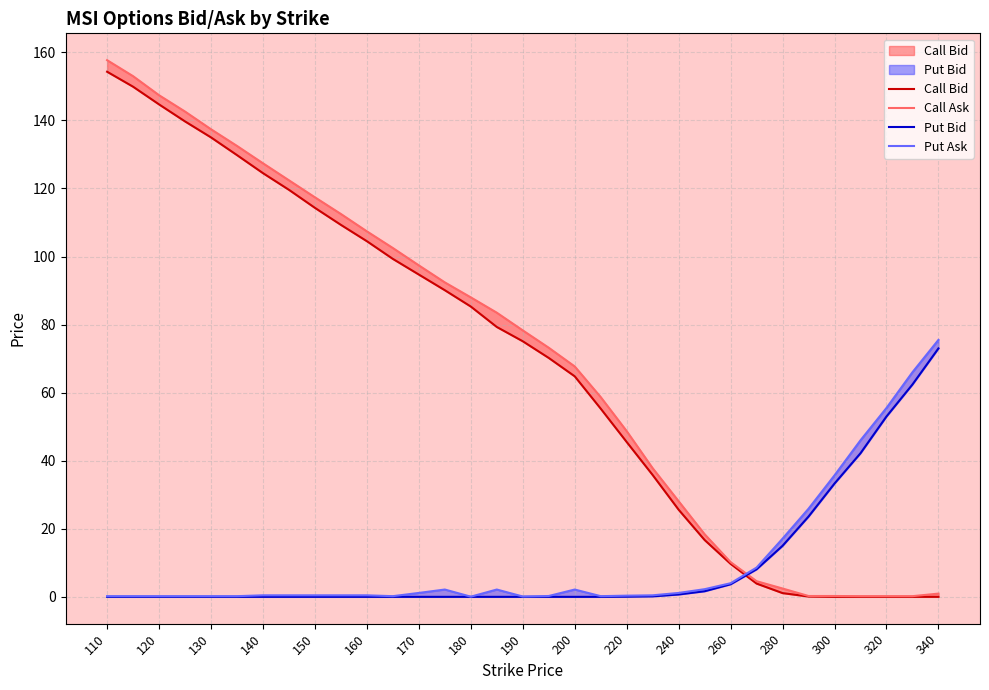

Reading right to left, transcribe all the data shown in this chart.

Call Bid: 0.0	0.0	0.0	0.0	0.0	0.1	1.1	3.9	9.7	16.7	25.6	35.8	45.5	55.3	64.8	70.2	75.1	79.3	85.3	90.1	94.7	99.3	104.5	109.3	114.3	119.6	124.5	129.8	135.0	139.7	144.7	149.9	154.3
Call Ask: 0.9	0.2	0.2	0.2	0.2	0.2	2.5	4.6	10.2	18.4	28.1	37.8	48.7	58.7	67.7	73.2	78.3	83.5	88.0	92.4	97.4	102.5	107.4	112.5	117.4	122.4	127.4	132.5	137.4	142.6	147.4	153.0	157.7
Put Bid: 73.0	62.4	53.0	42.2	33.3	23.6	15.0	8.1	3.7	1.6	0.7	0.1	0.1	0.0	0.0	0.0	0.0	0.0	0.0	0.0	0.0	0.0	0.0	0.0	0.0	0.0	0.0	0.0	0.0	0.0	0.0	0.0	0.0
Put Ask: 75.5	66.0	55.5	46.0	35.7	25.9	17.1	8.6	4.0	2.2	1.1	0.5	0.3	0.2	2.1	0.2	0.1	2.1	0.1	2.1	1.1	0.2	0.5	0.5	0.5	0.5	0.5	0.2	0.2	0.2	0.2	0.2	0.2